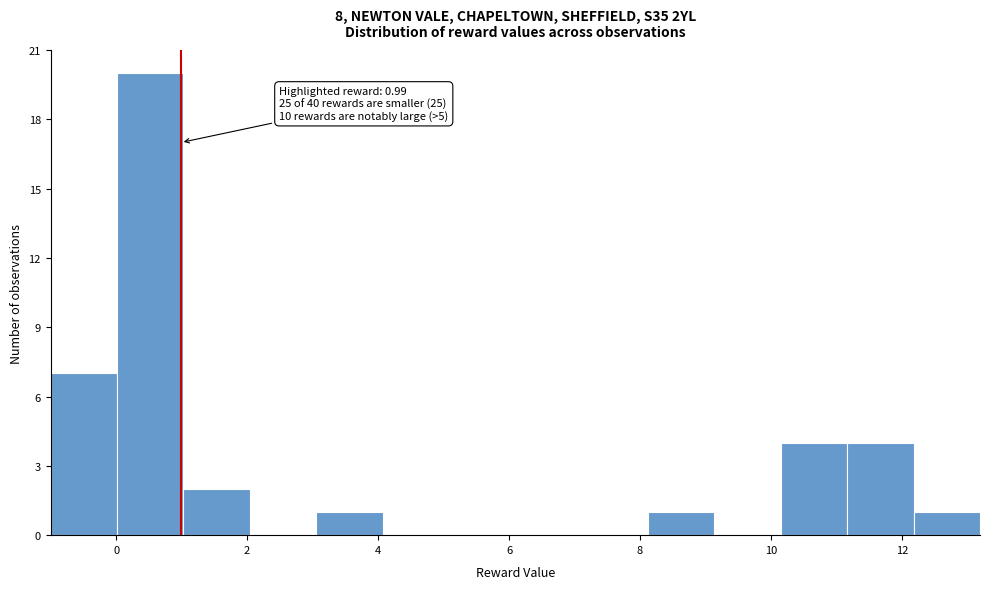

Over which range of the x-axis is the bar tallest?

0.0 to 1.0